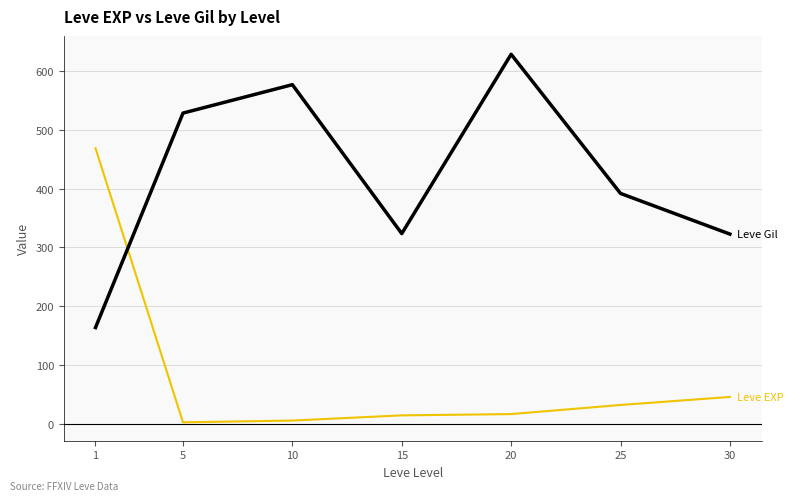

What is the spread (max minus min) of values at 20?

612.0